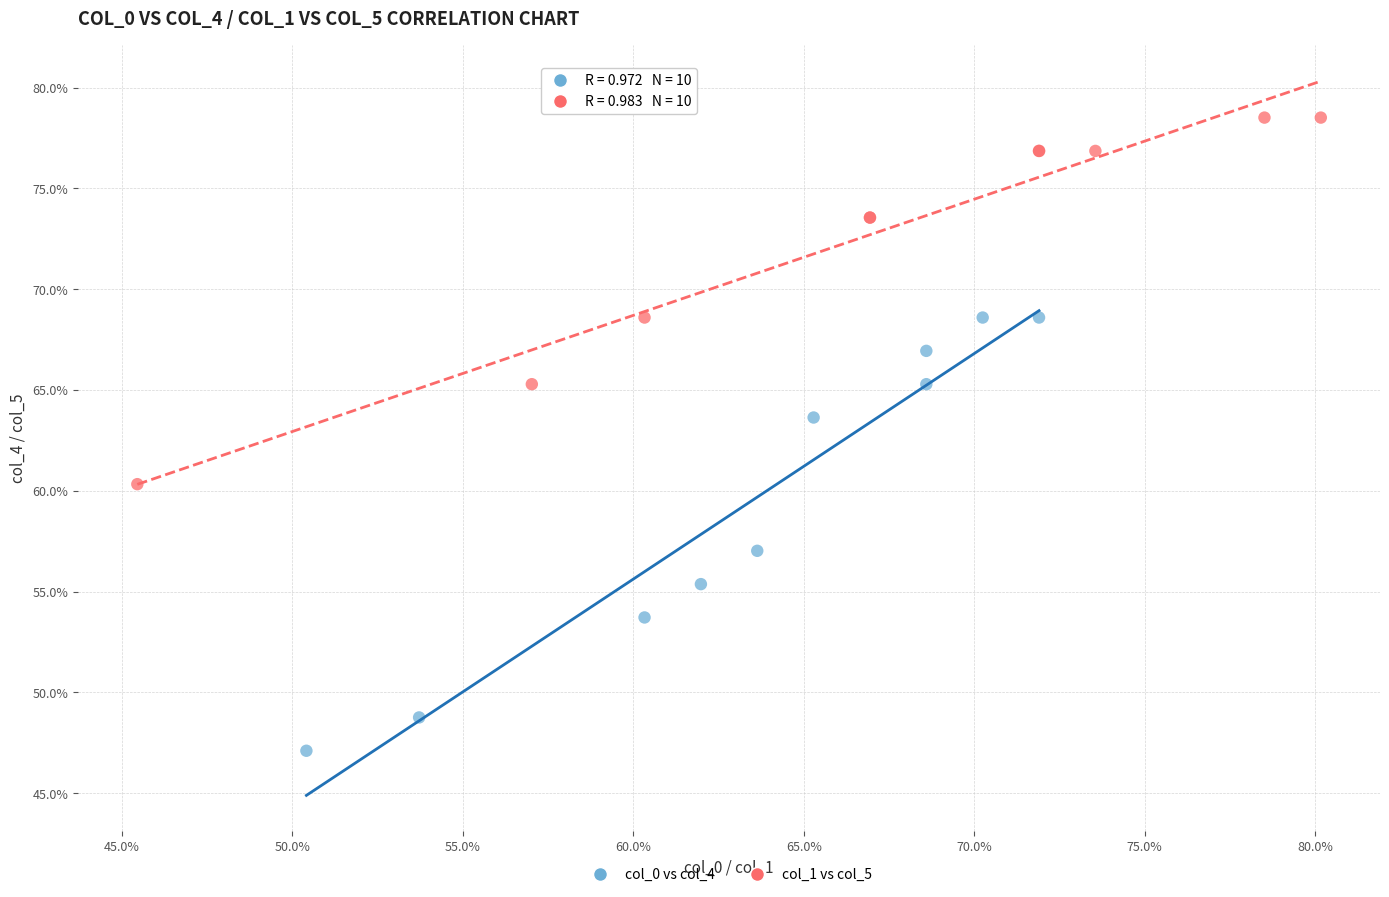

Which series reaches the minimum Y coordinate?

col_0 vs col_4